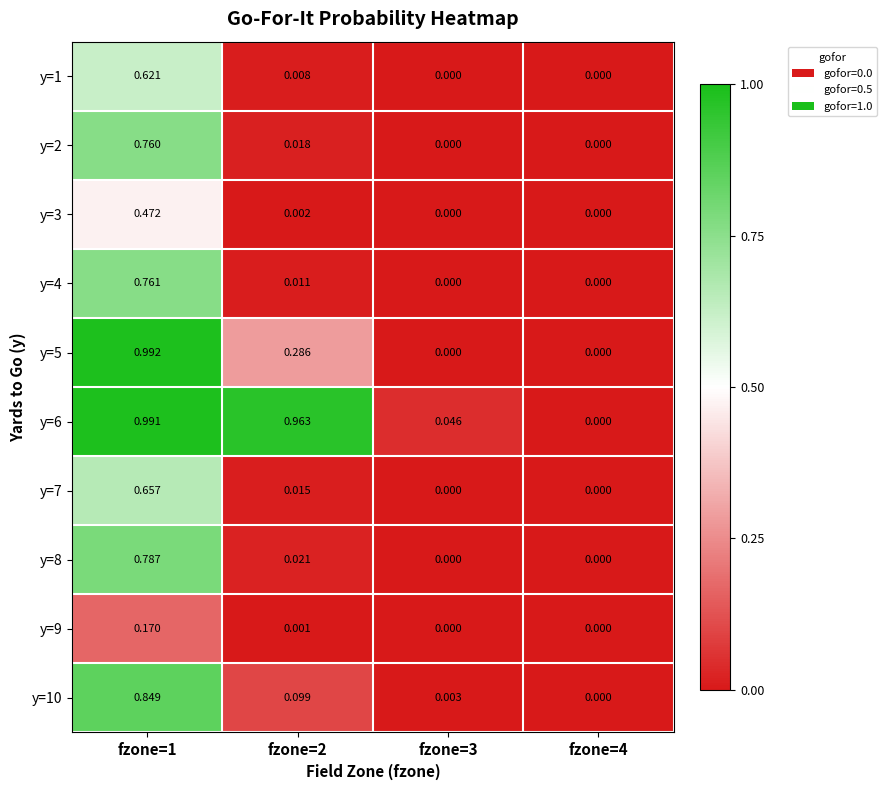

Is the value of y=8 at fzone=2 greater than the value of y=6 at fzone=2?

No